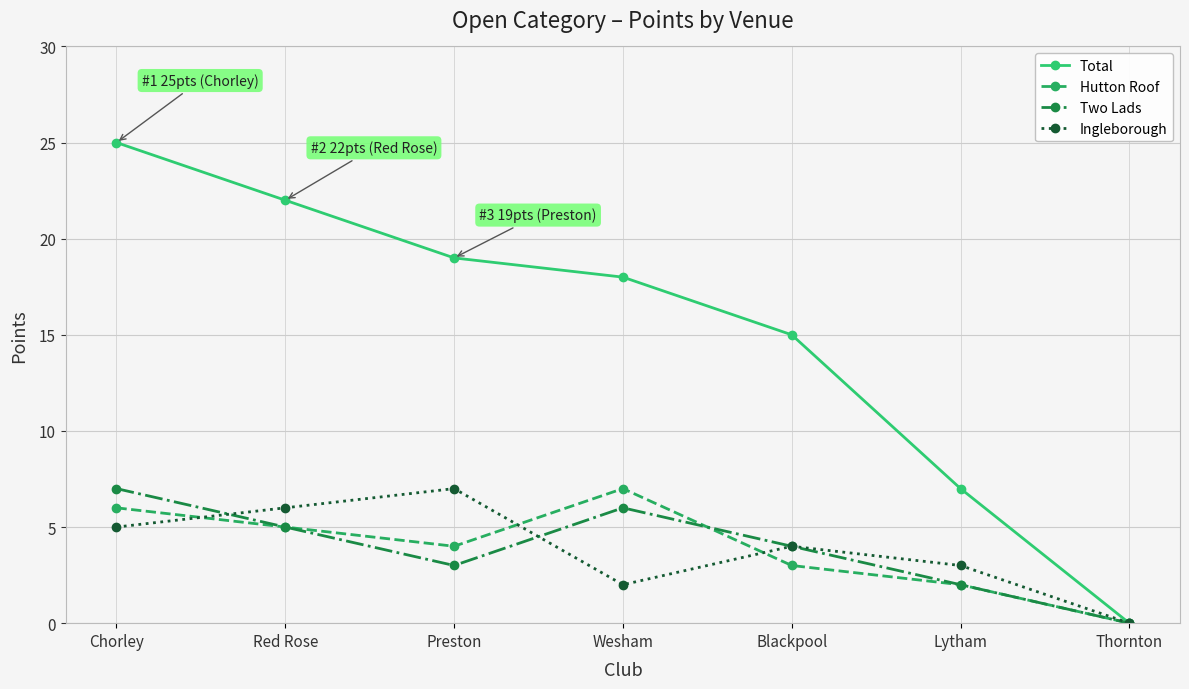

Which category has the highest value in the Total series?

Chorley